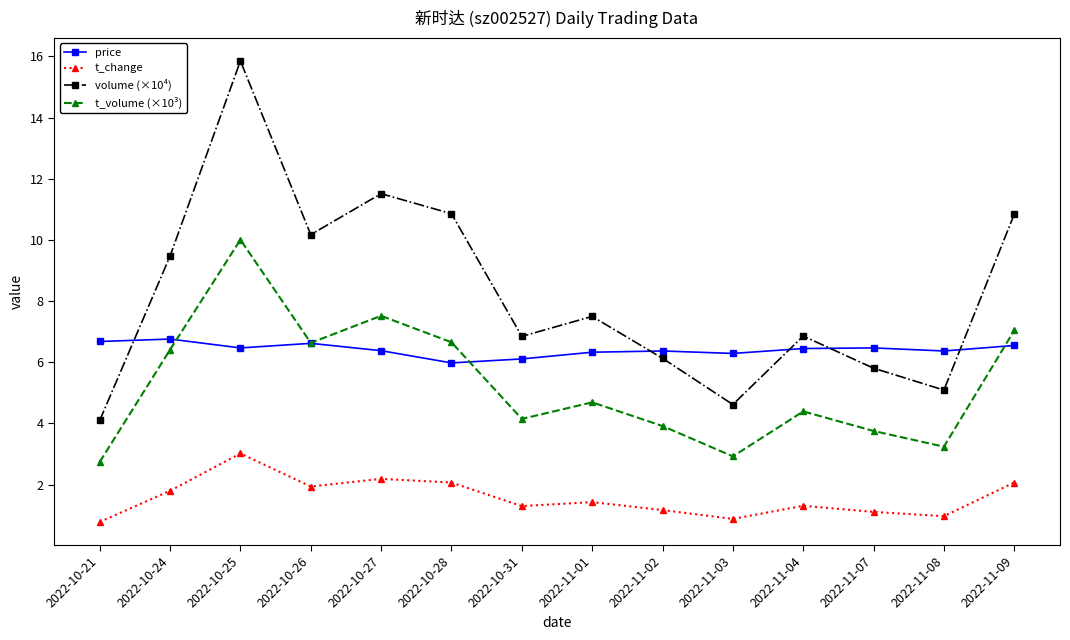

What position from the left is 2022-11-09?

14